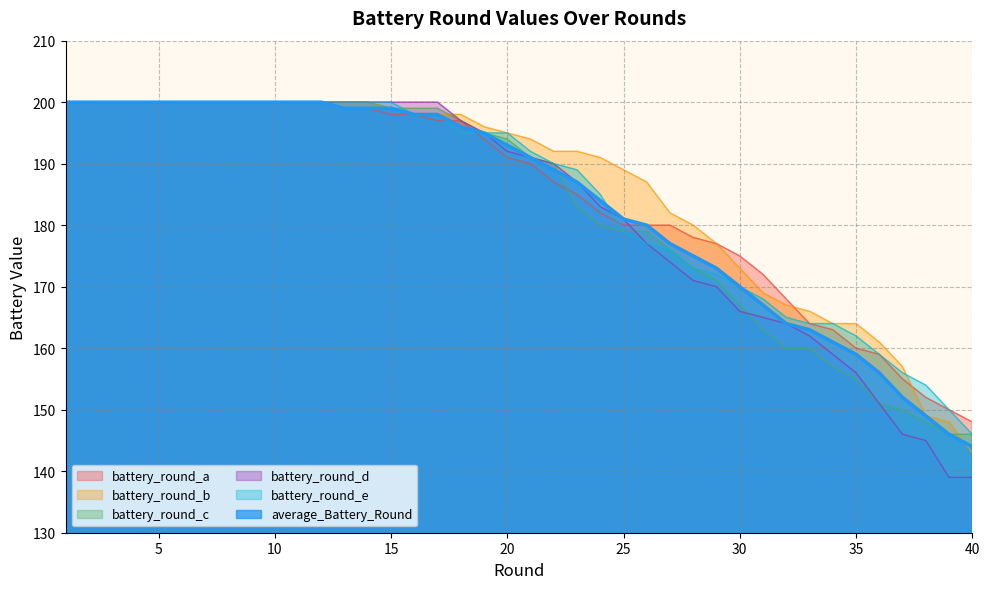

Which series has the widest spread of values?

battery_round_d